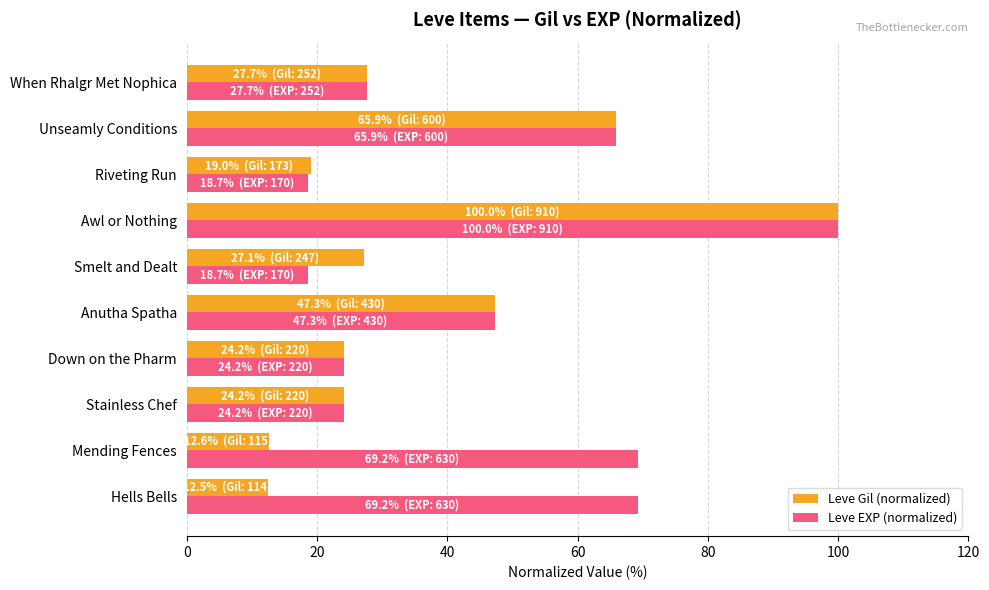

How many series are shown in this chart?

2